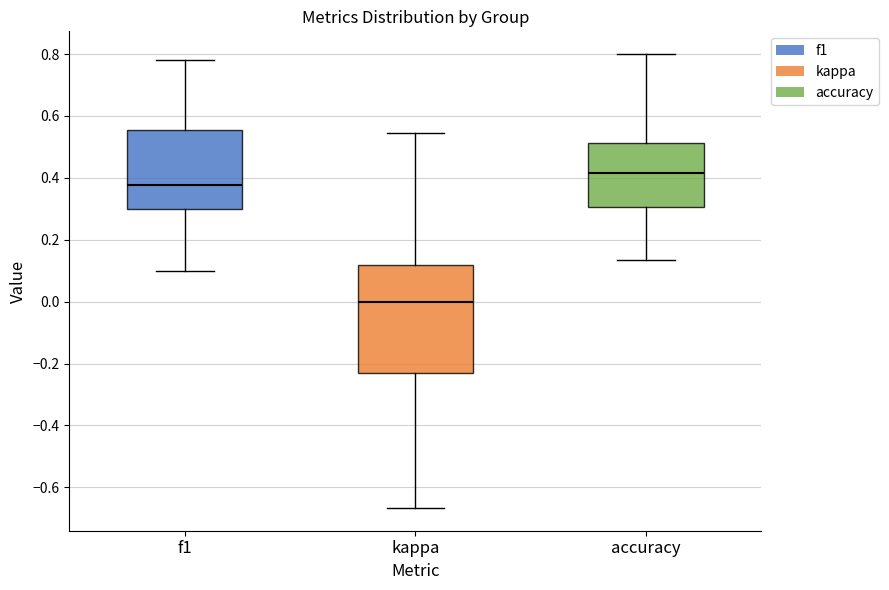

Comparing the boxes themselves (not the whiskers), which one is the tallest?

kappa